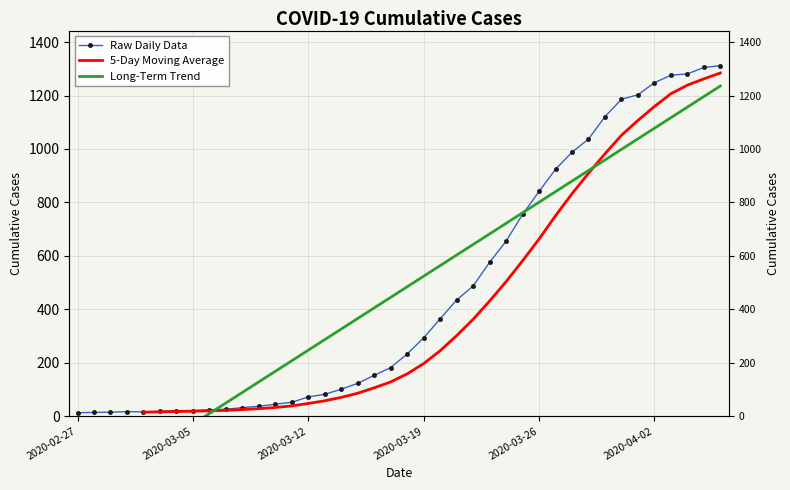

Reading left to right, transcribe all the data shown in this chart.

2020-02-27=13	2020-02-28=14	2020-02-29=15	2020-03-01=17	2020-03-02=16	2020-03-03=18	2020-03-04=21	2020-03-05=21	2020-03-06=24	2020-03-07=26	2020-03-08=32	2020-03-09=37	2020-03-10=45	2020-03-11=52	2020-03-12=72	2020-03-13=82	2020-03-14=101	2020-03-15=123	2020-03-16=153	2020-03-17=182	2020-03-18=233	2020-03-19=293	2020-03-20=364	2020-03-21=435	2020-03-22=487	2020-03-23=576	2020-03-24=655	2020-03-25=755	2020-03-26=841	2020-03-27=924	2020-03-28=988	2020-03-29=1037	2020-03-30=1121	2020-03-31=1186	2020-04-01=1203	2020-04-02=1248	2020-04-03=1276	2020-04-04=1281	2020-04-05=1305	2020-04-06=1312